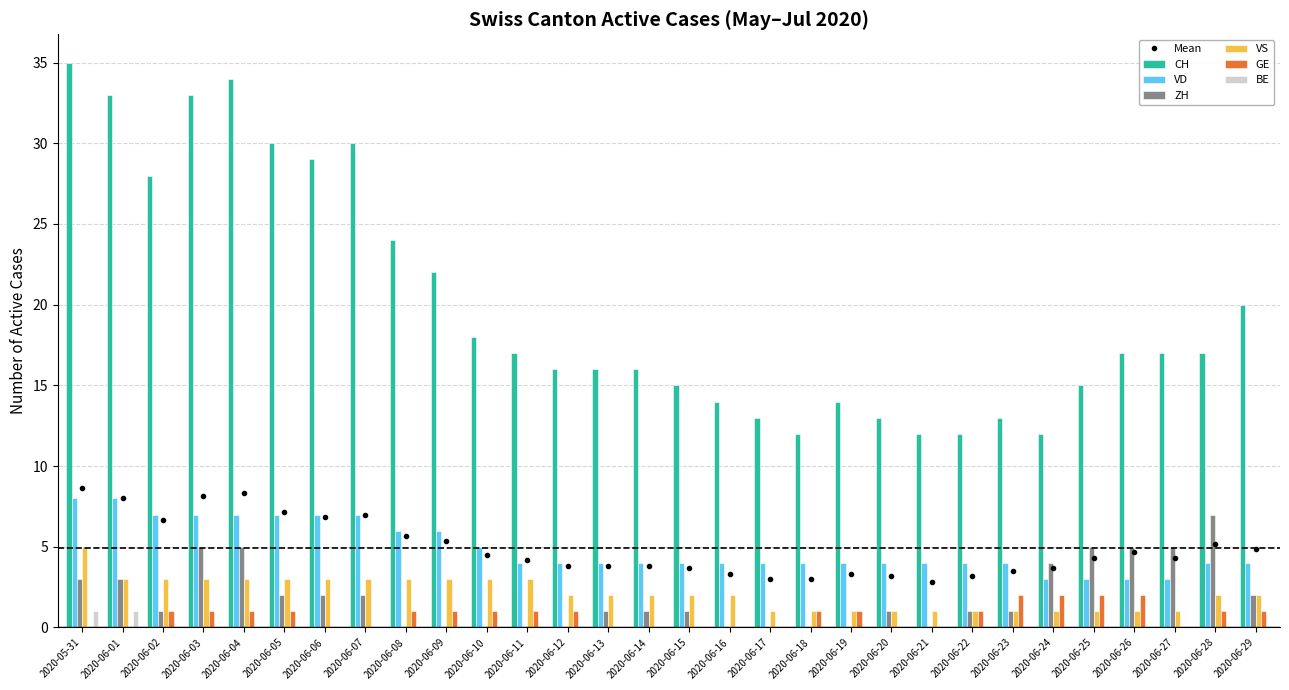

At how many categories does at least one series exceed 18?

11